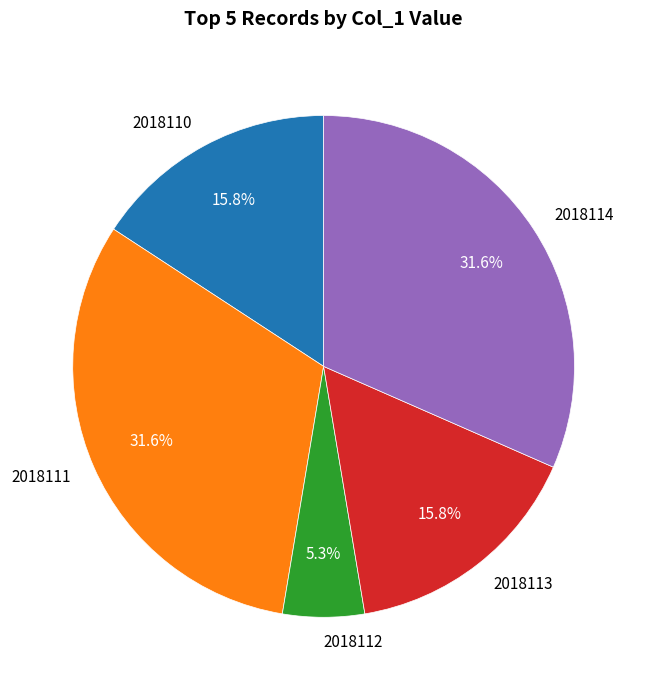

To the nearest percent, what is the average slice percentage?

20%